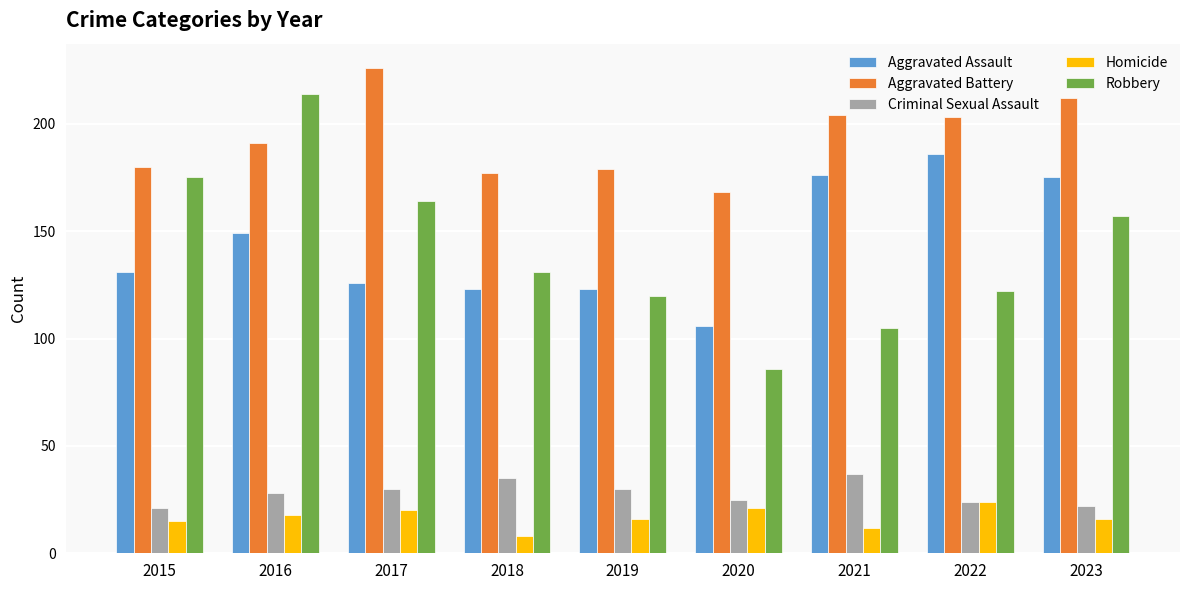

Which series changed the most between 2015 and 2023?

Aggravated Assault